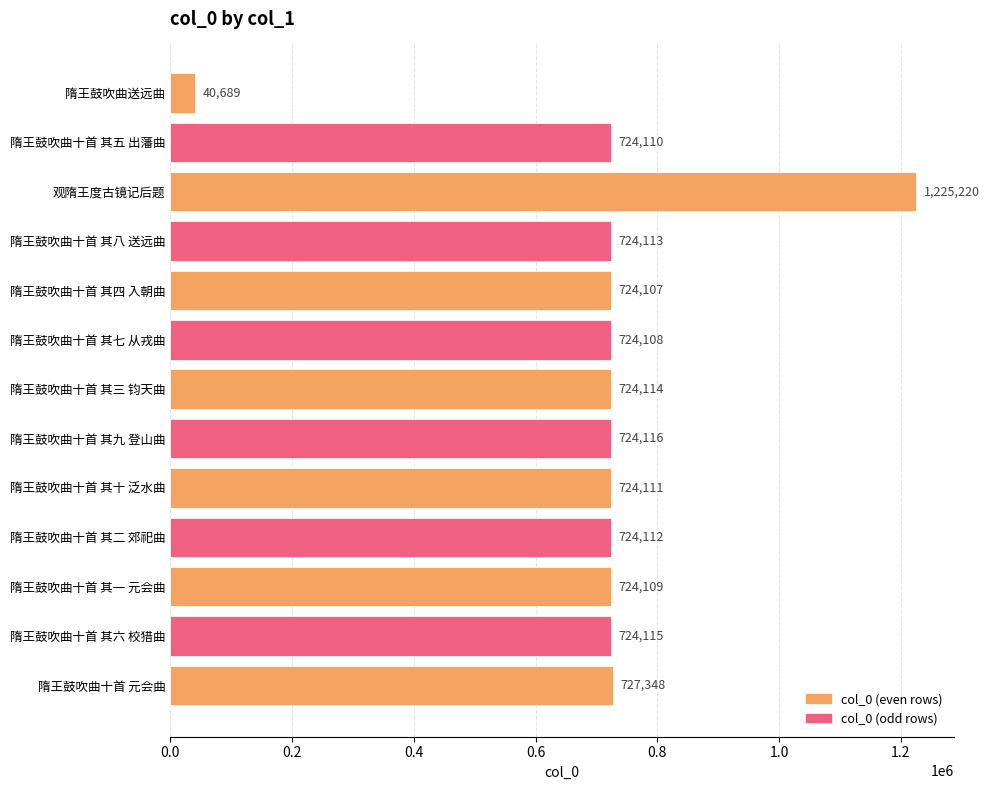

What is the label of the 2nd bar from the bottom?

隋王鼓吹曲十首 其六 校猎曲